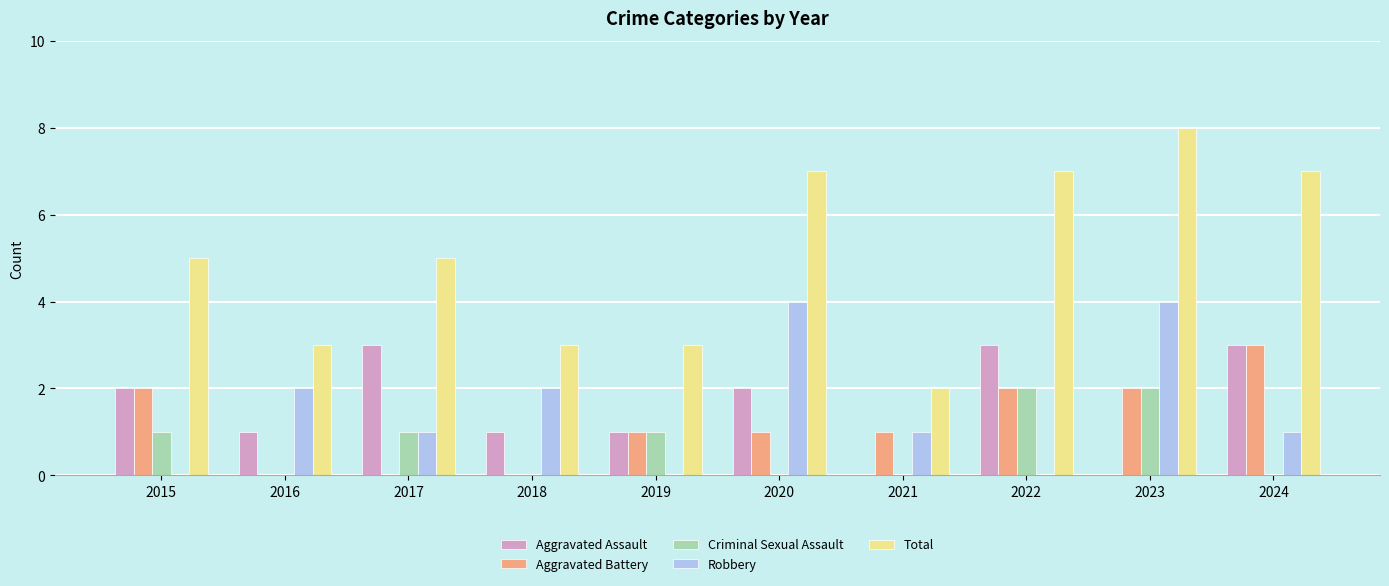

Which series has the largest total across all categories?

Total